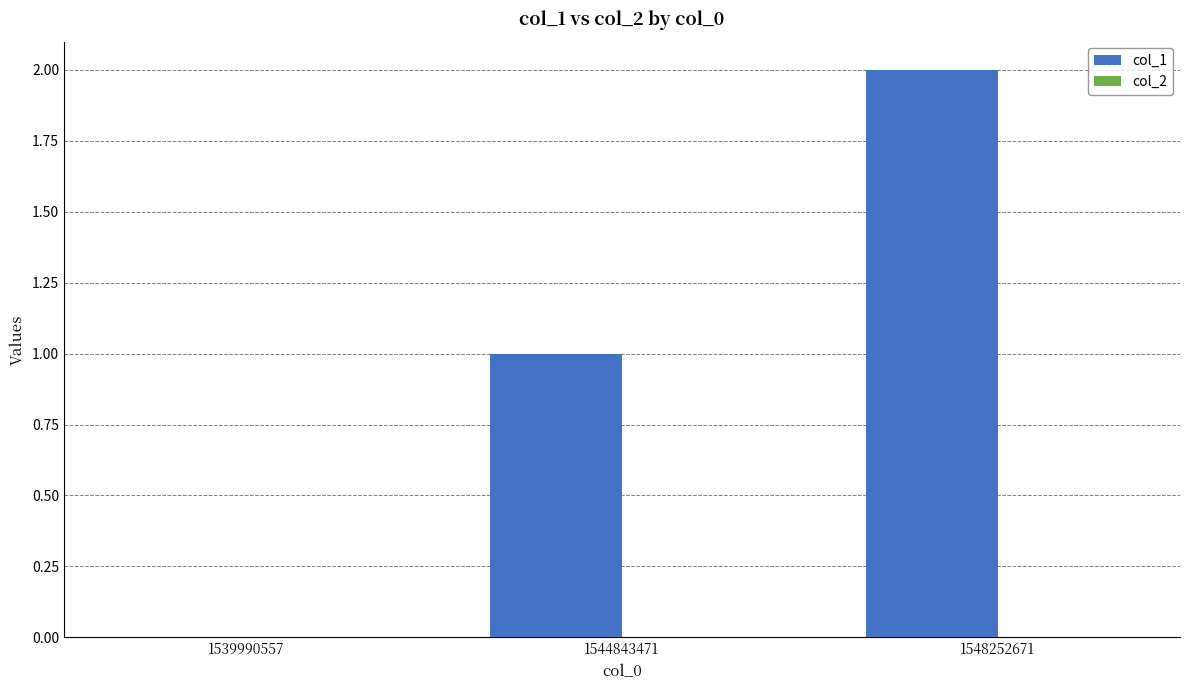

How many distinct data groups are displayed?

1